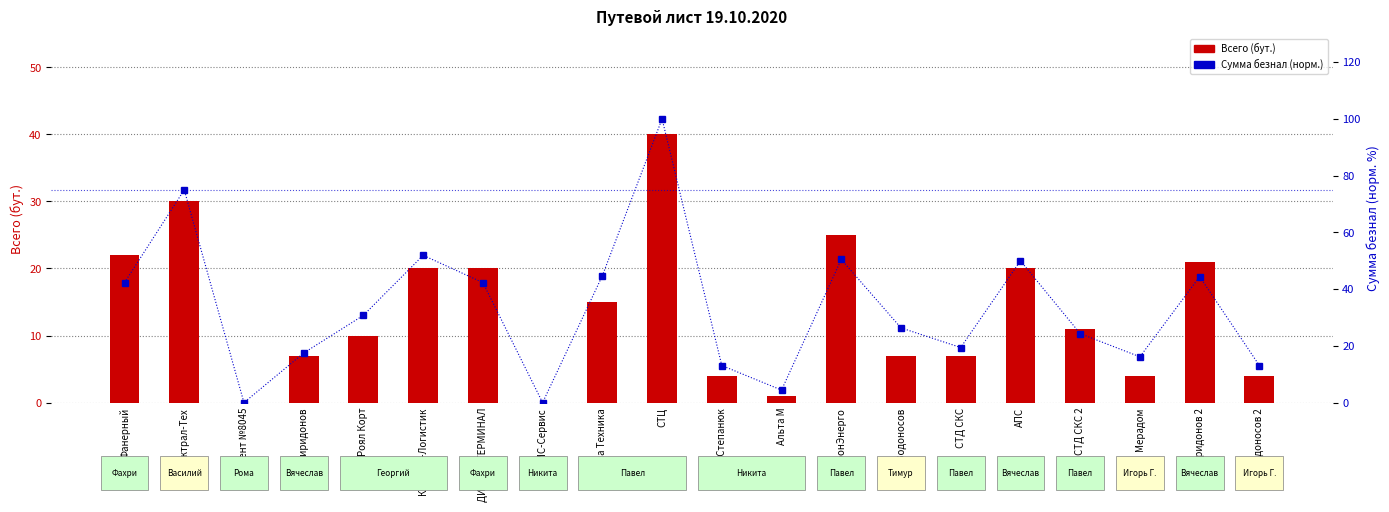

What is the difference between the Всего (бут.) values at СТД СКС and ДИАЛОГ ТЕРМИНАЛ?

13.0